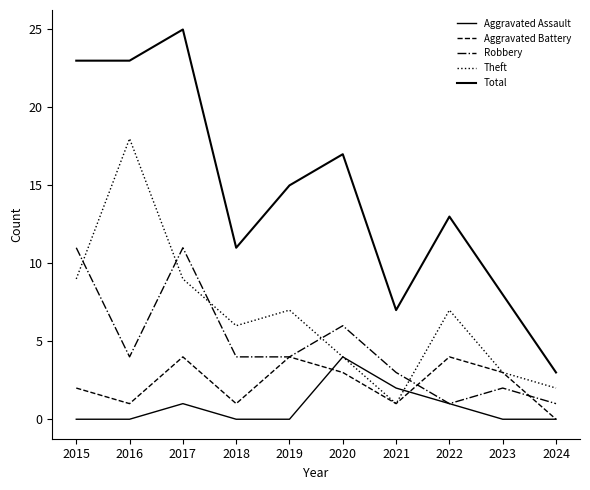

The Theft series shows 3 at 2023. True or false?

True